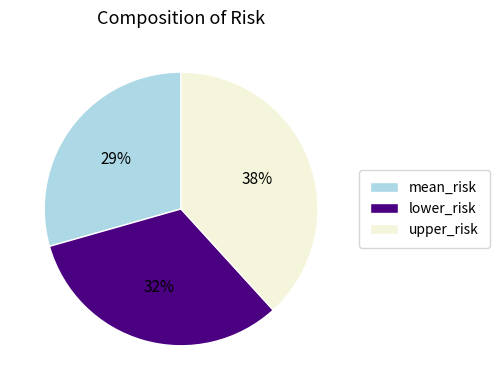

Rank the categories by value from highest to lowest.

upper_risk, lower_risk, mean_risk